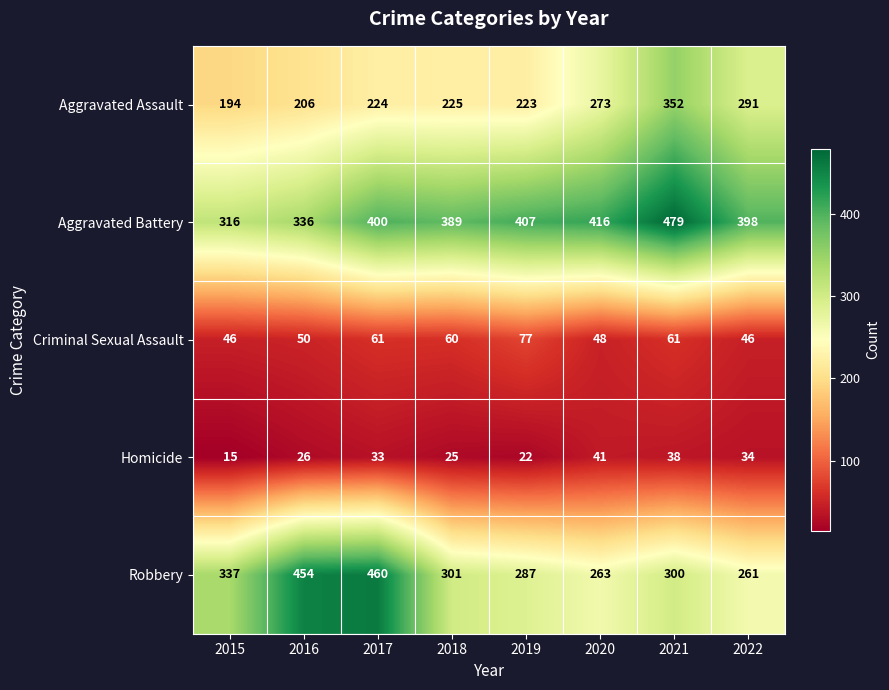

How many series are shown in this chart?

5